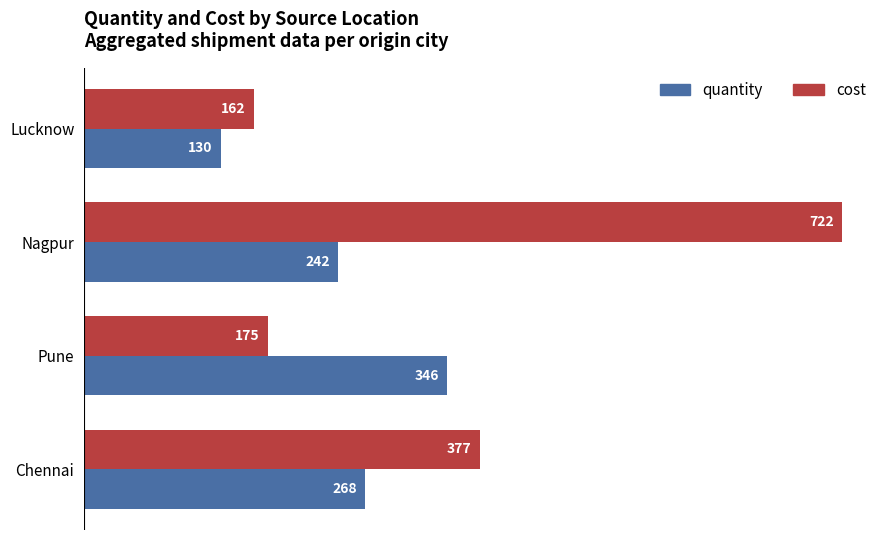

True or false: quantity has a value of 135 at Pune.

False